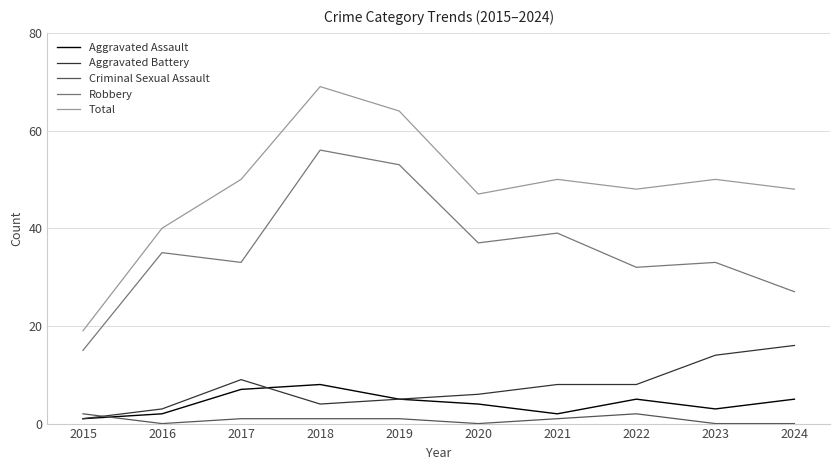

What is the greatest value displayed?

69